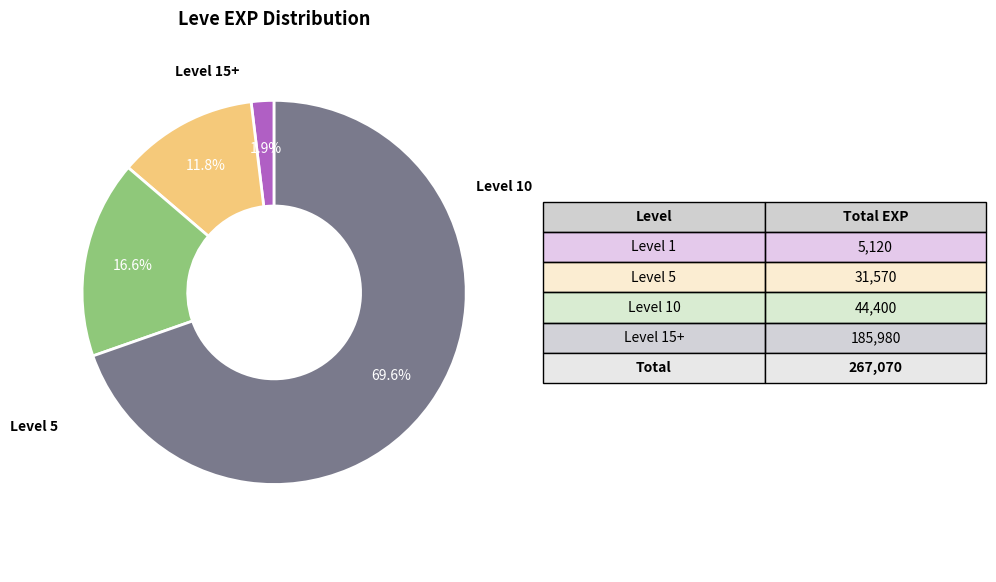

Is there any slice that represents more than half of the pie?

Yes